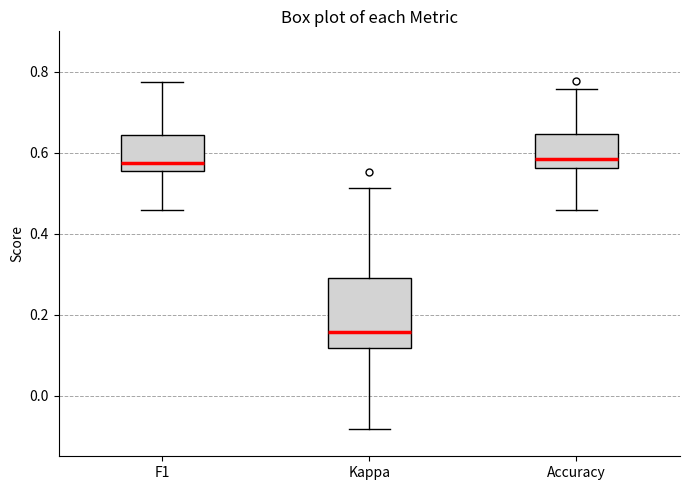

Where is the lower edge of the box for F1 on the y-axis? The values are not printed on the chart, so give them approximately, as read against the axis.

0.56